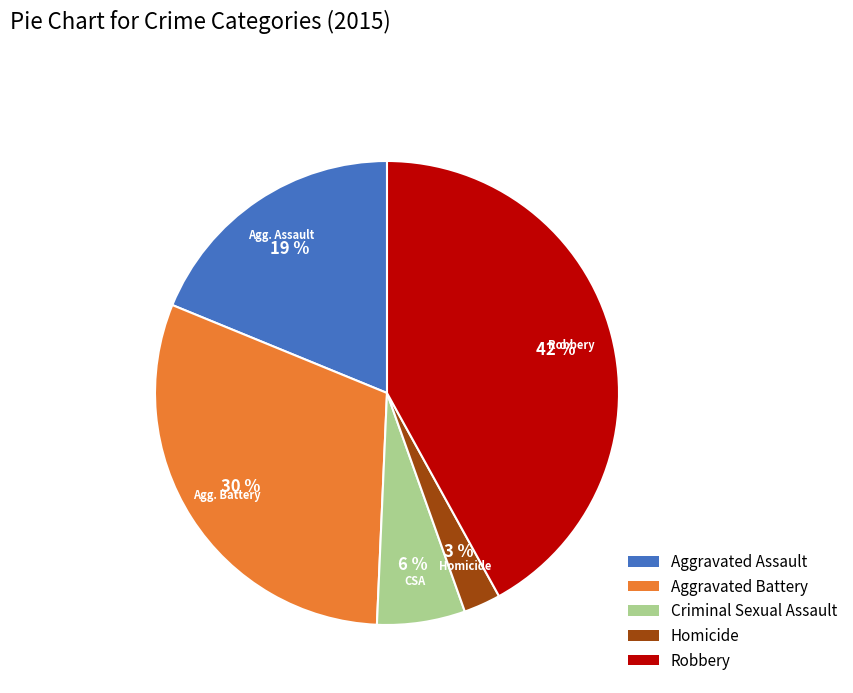

Rank the categories by value from lowest to highest.

Homicide, Criminal Sexual Assault, Aggravated Assault, Aggravated Battery, Robbery